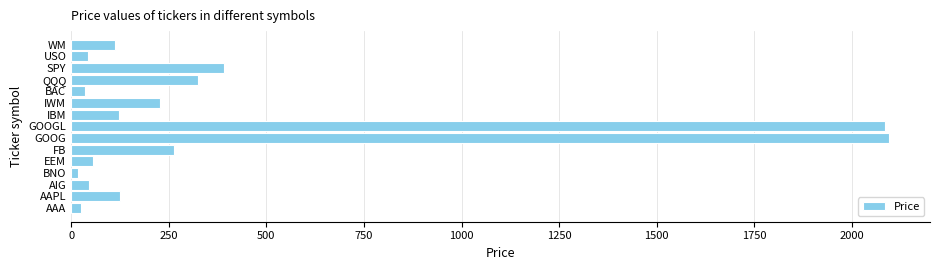

What is the approximate value at GOOG?

2095.2